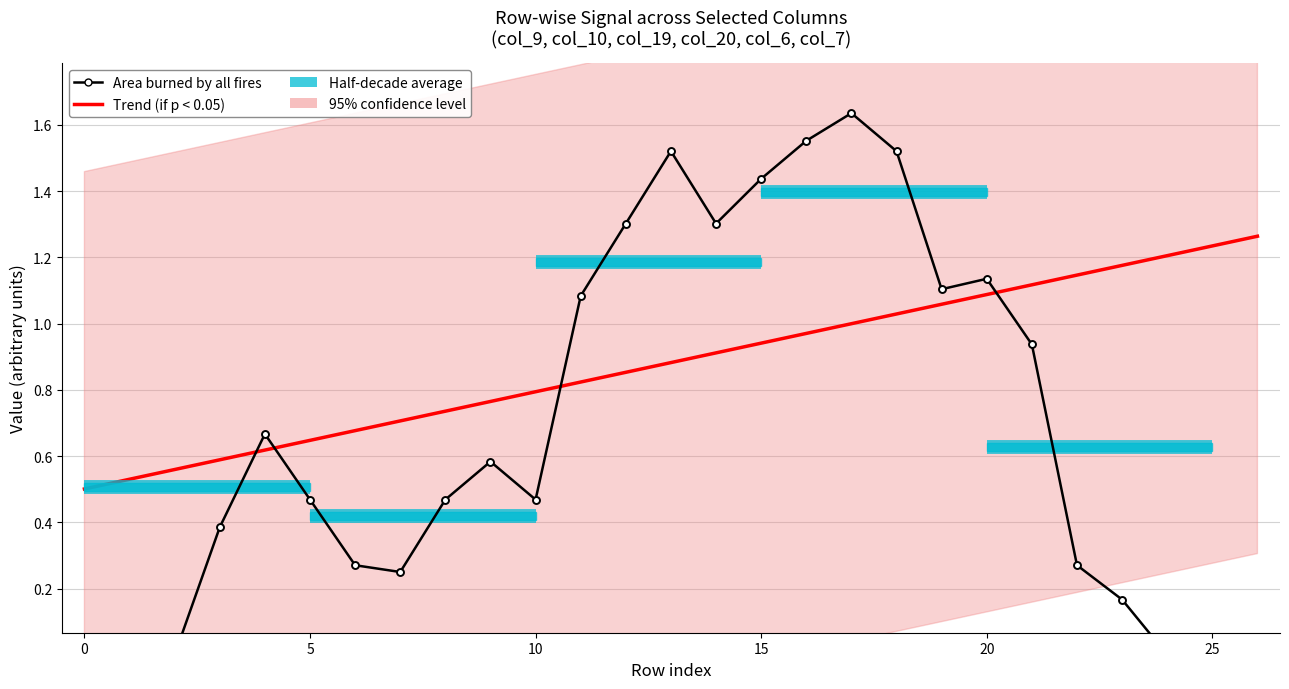

What is the total value across all series at 18?

2.5